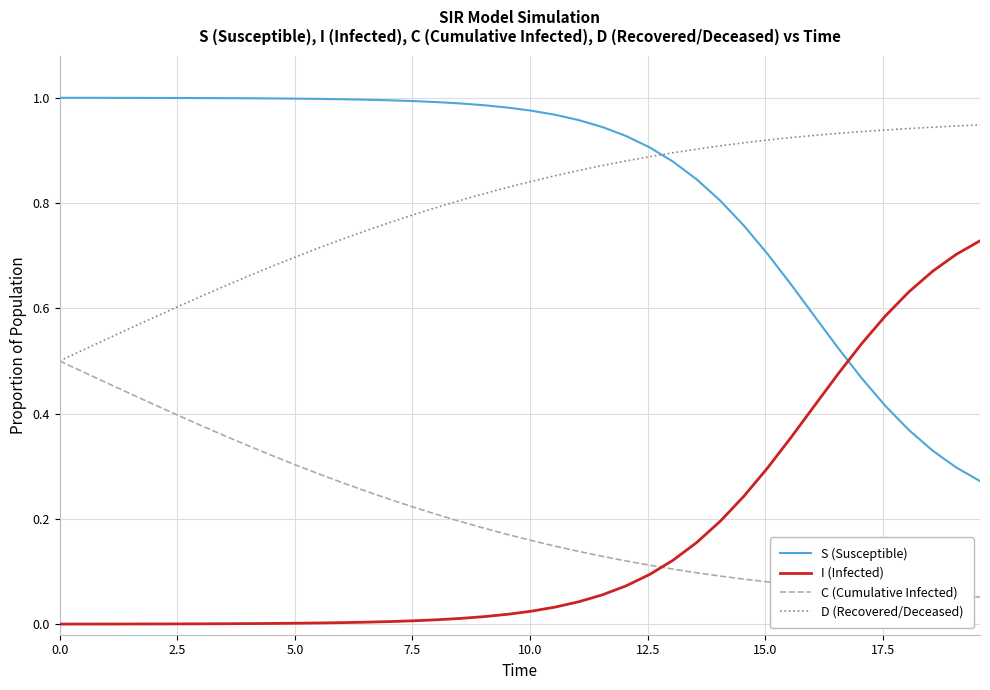

Rank the series by their maximum value, from highest to lowest.

S (Susceptible), D (Recovered/Deceased), I (Infected), C (Cumulative Infected)